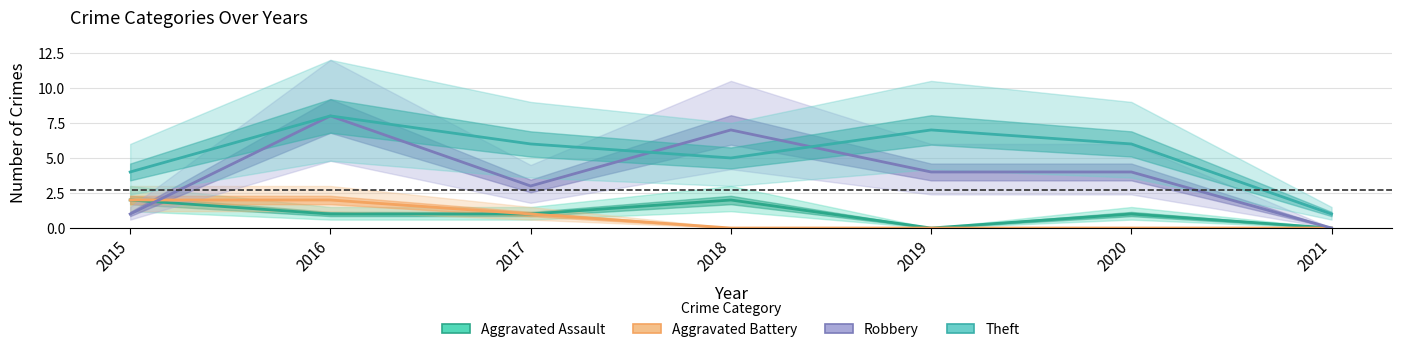

True or false: Aggravated Battery and Aggravated Assault cross at least once.

False